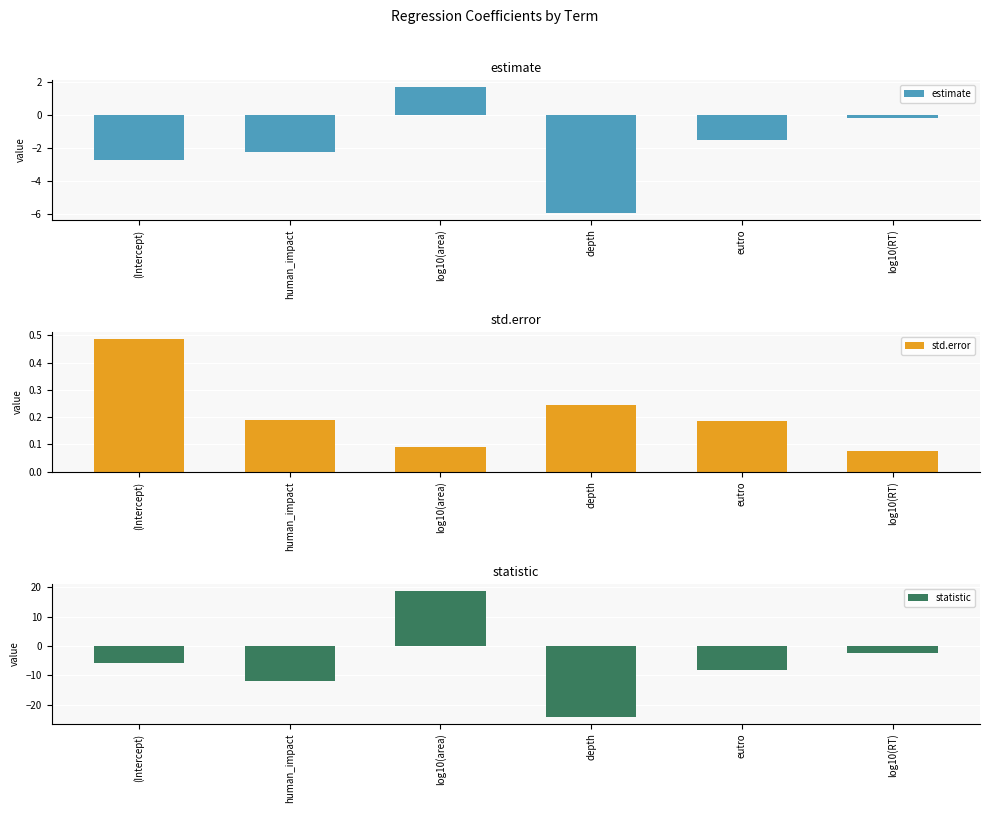

Reading left to right, what are all the values shown in this chart?

estimate: (Intercept)=-2.7	human_impact=-2.3	log10(area)=1.7	depth=-6.0	eutro=-1.5	log10(RT)=-0.2
std.error: (Intercept)=0.5	human_impact=0.2	log10(area)=0.1	depth=0.2	eutro=0.2	log10(RT)=0.1
statistic: (Intercept)=-5.6	human_impact=-12.0	log10(area)=18.8	depth=-24.3	eutro=-8.2	log10(RT)=-2.4